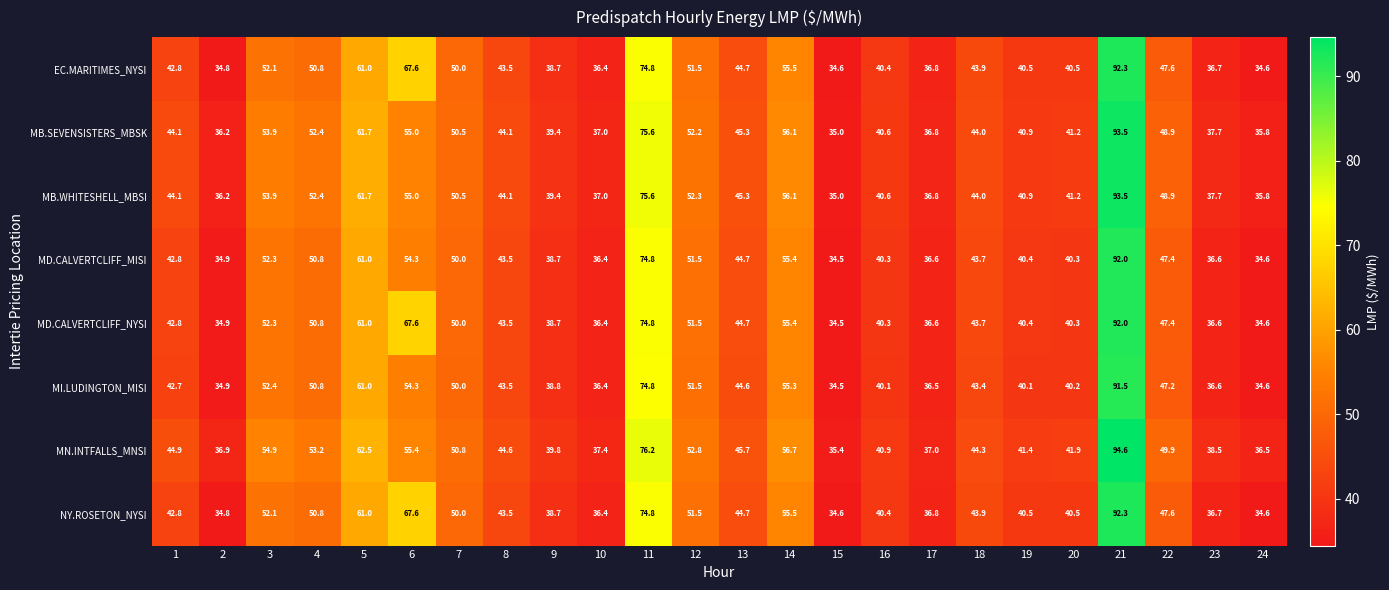

The MB.WHITESHELL_MBSI series shows 15.9 at 10. True or false?

False